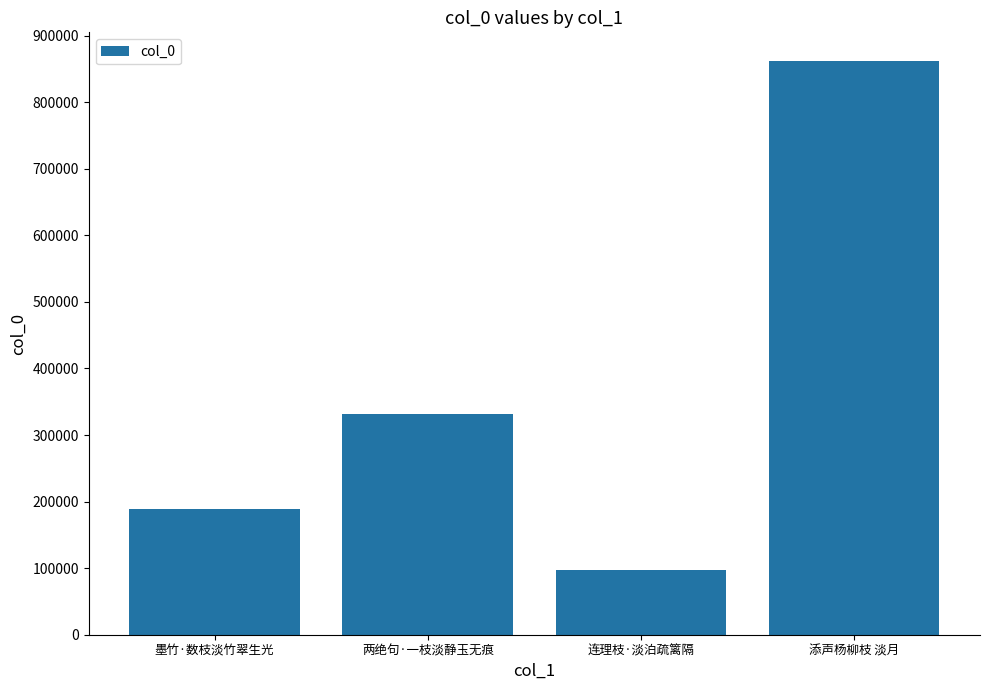

Rank the categories by value from lowest to highest.

连理枝·淡泊疏篱隔, 墨竹·数枝淡竹翠生光, 两绝句·一枝淡静玉无痕, 添声杨柳枝 淡月